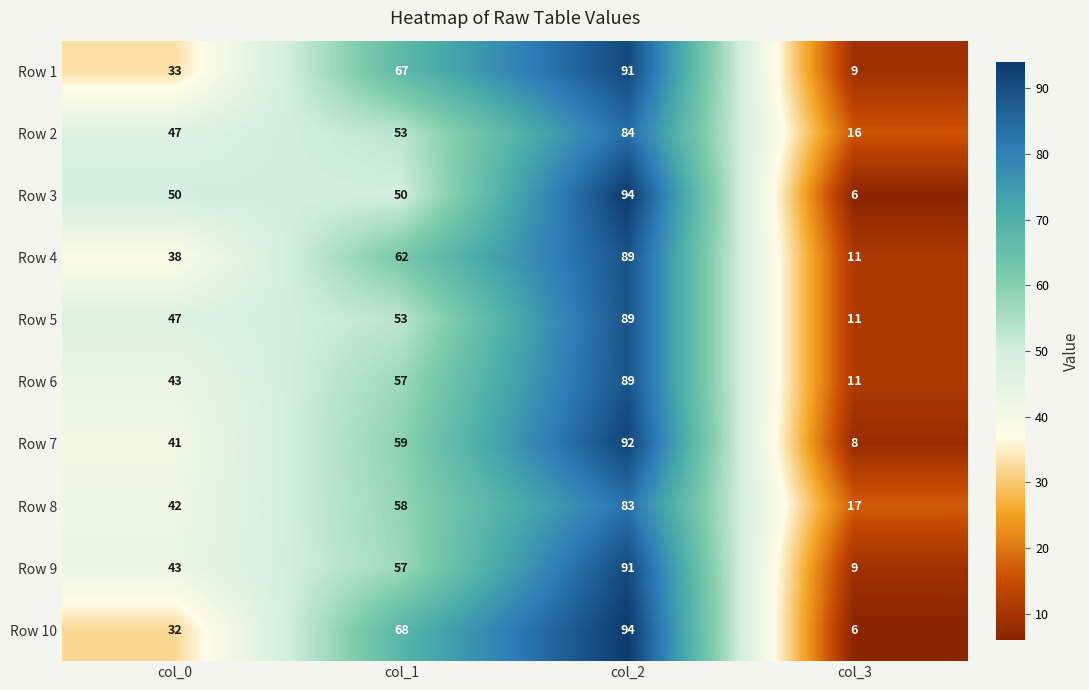

How many distinct data groups are displayed?

10